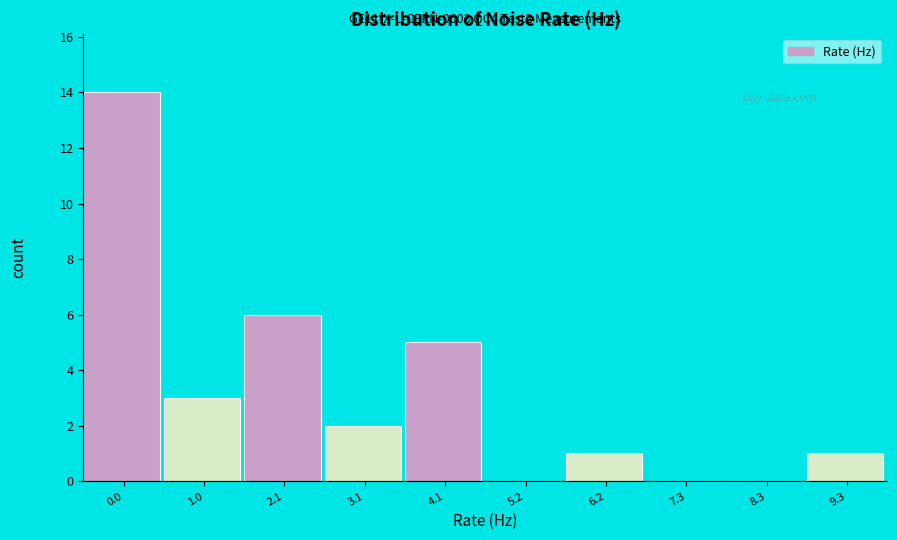

Reading left to right, list all the values displayed in this chart.

0.0=14	1.0=3	2.1=6	3.1=2	4.1=5	5.2=0	6.2=1	7.3=0	8.3=0	9.3=1